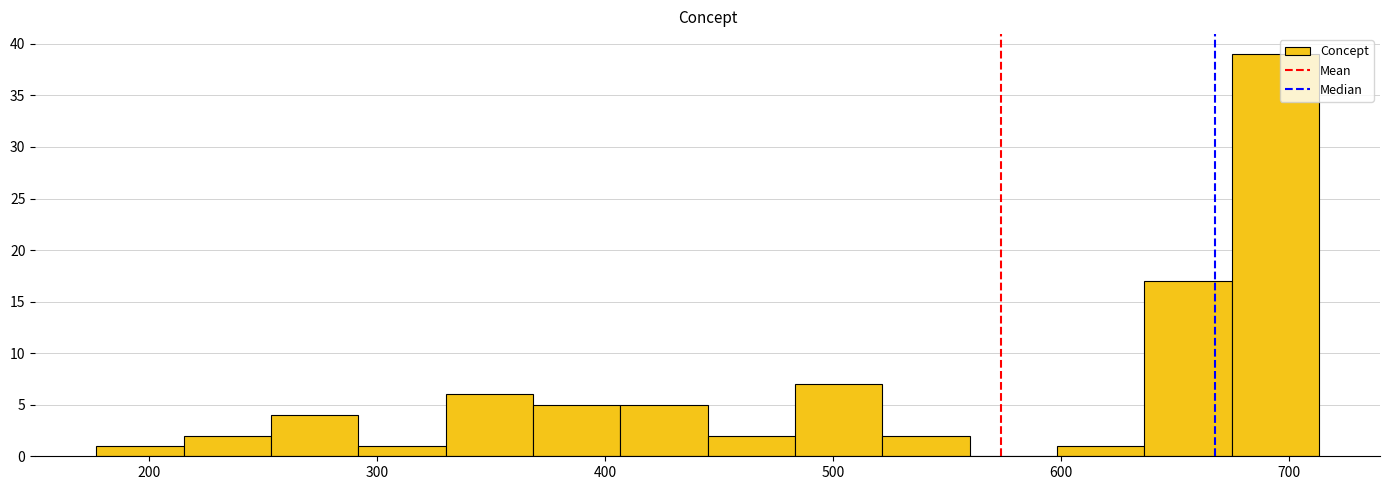

Around what value on the x-axis is the tallest bar? Give the approximate position of its centre, as read against the axis.

690